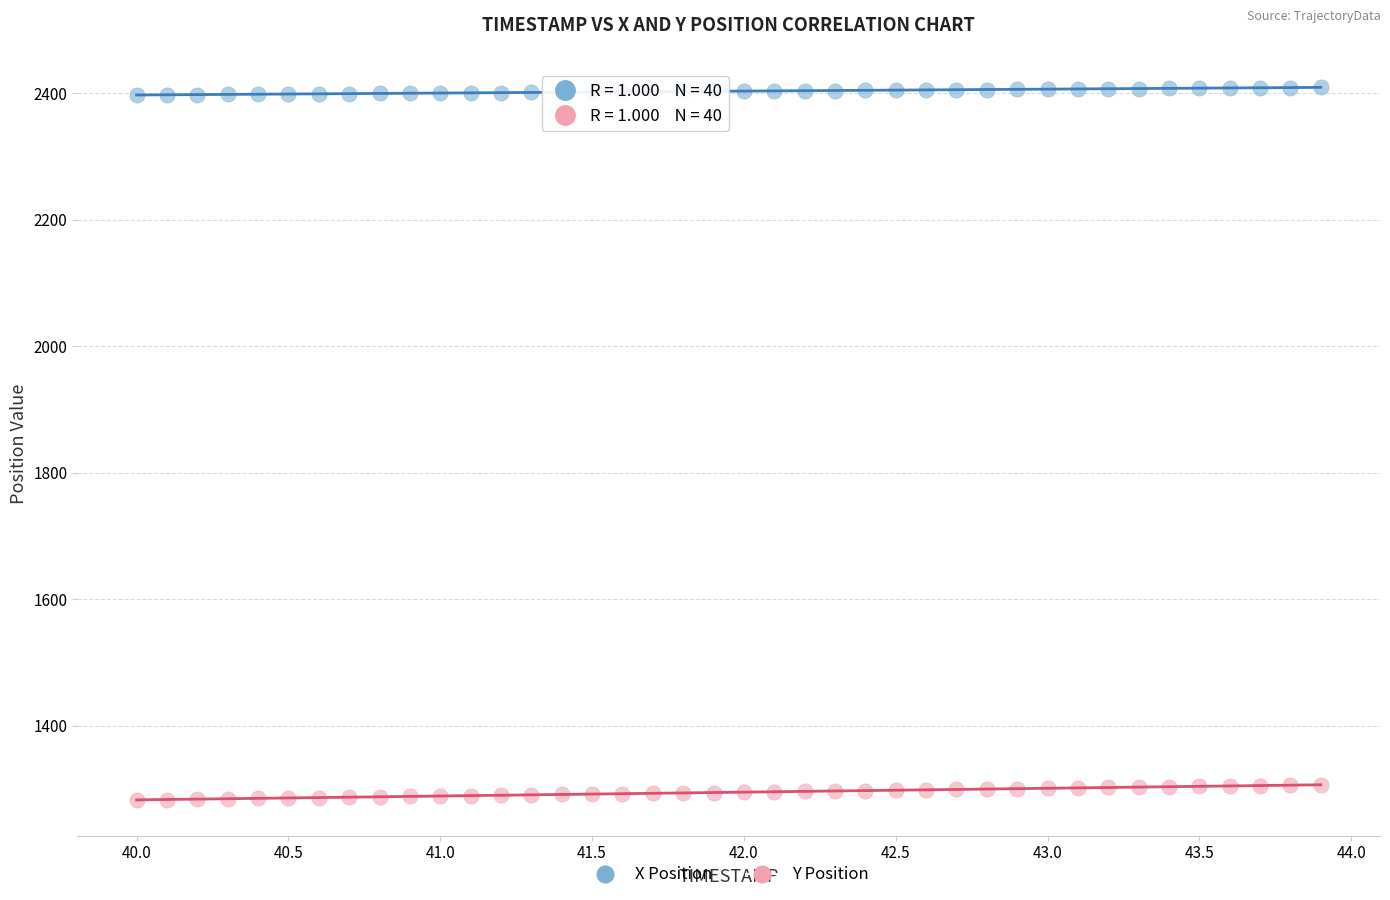

Which series contains the highest Y value?

X Position